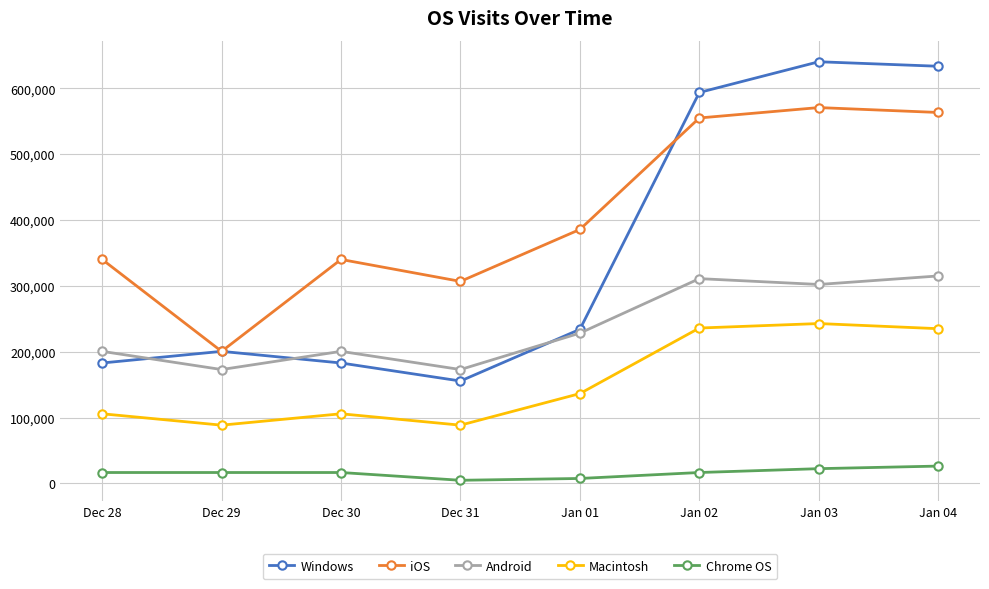

True or false: Android has more than 0 interior local peaks.

True